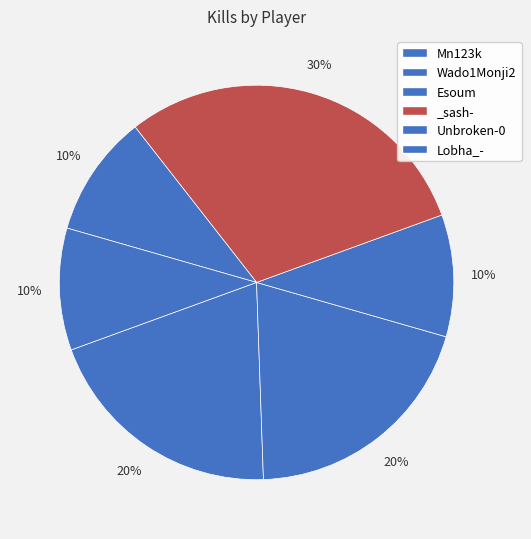

Which slice is the largest?

_sash-